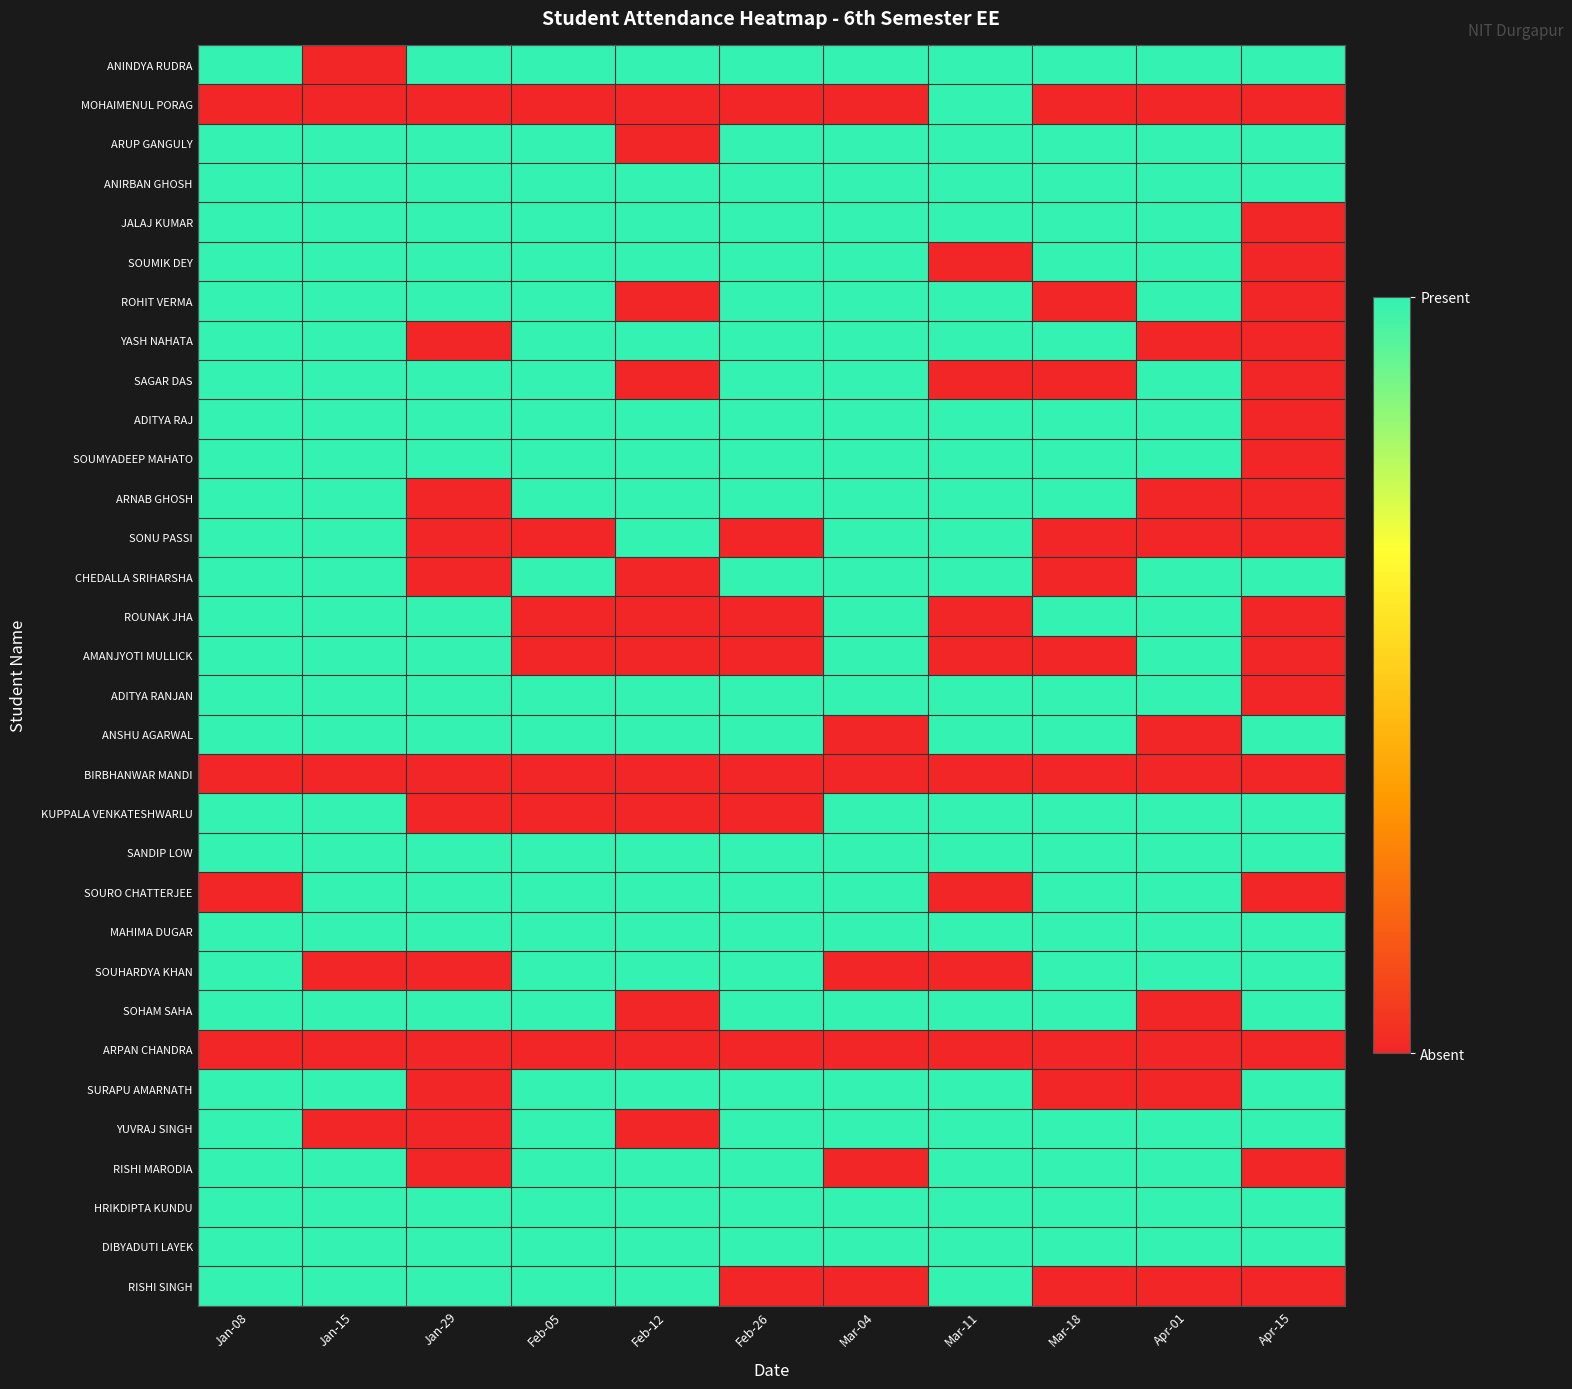

What is the greatest value displayed?

1